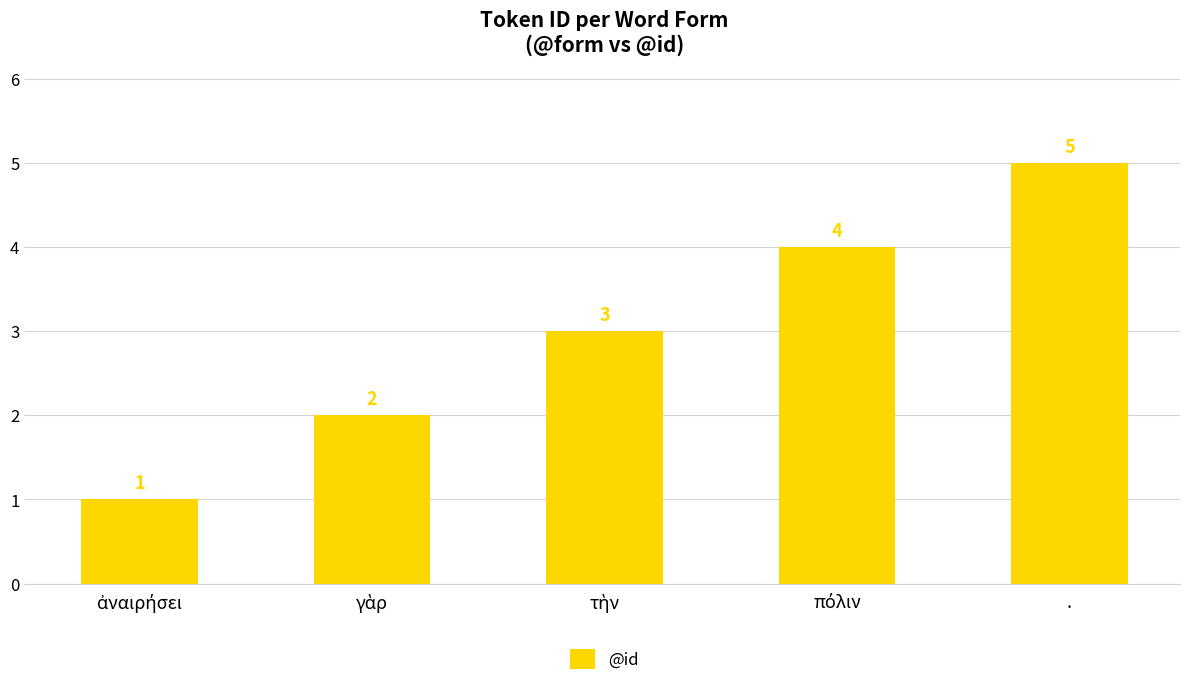

True or false: the data shows 3 at ..

False